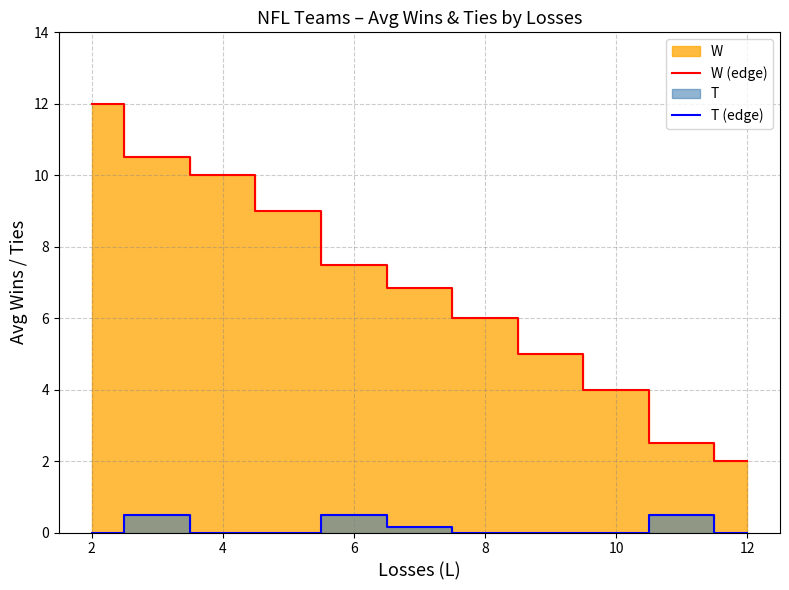

True or false: W (edge) and T (edge) cross at least once.

False